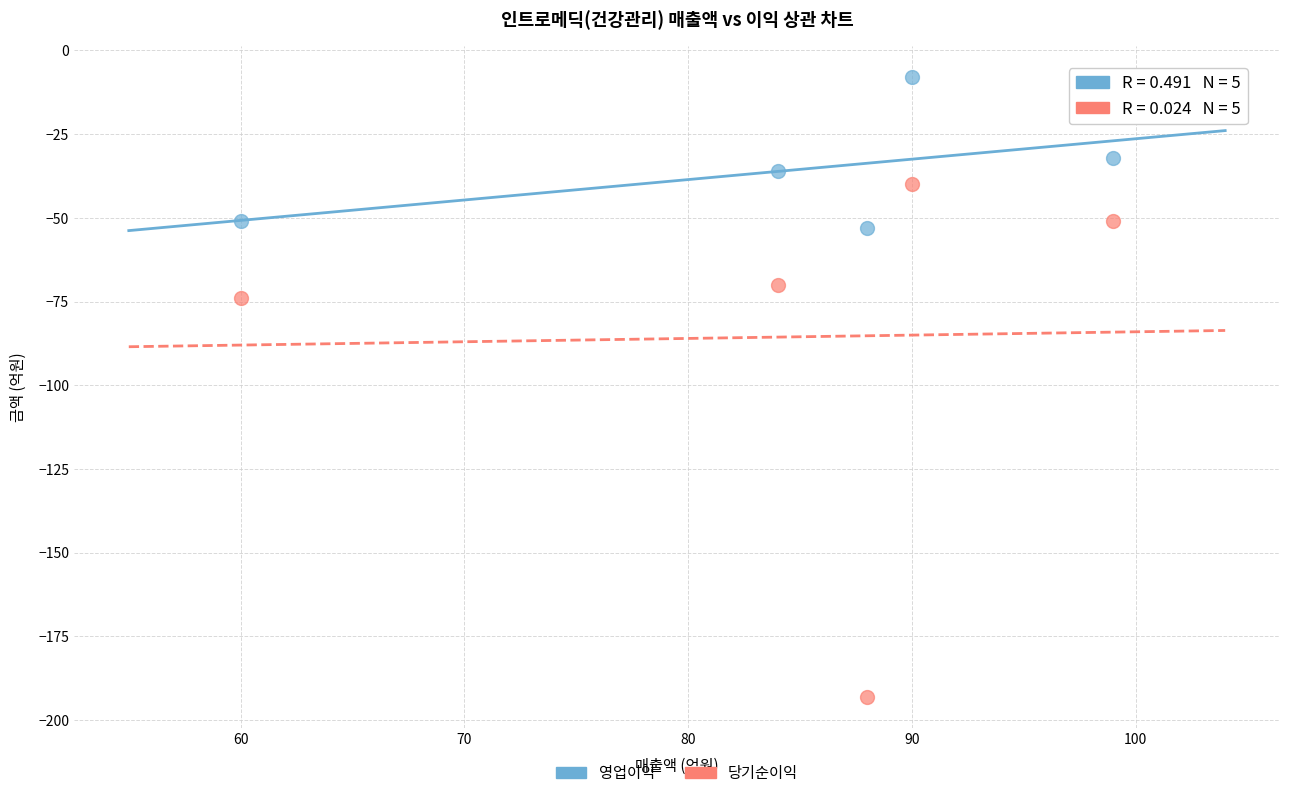

Across all series, what Y value is closest to -100?

-74